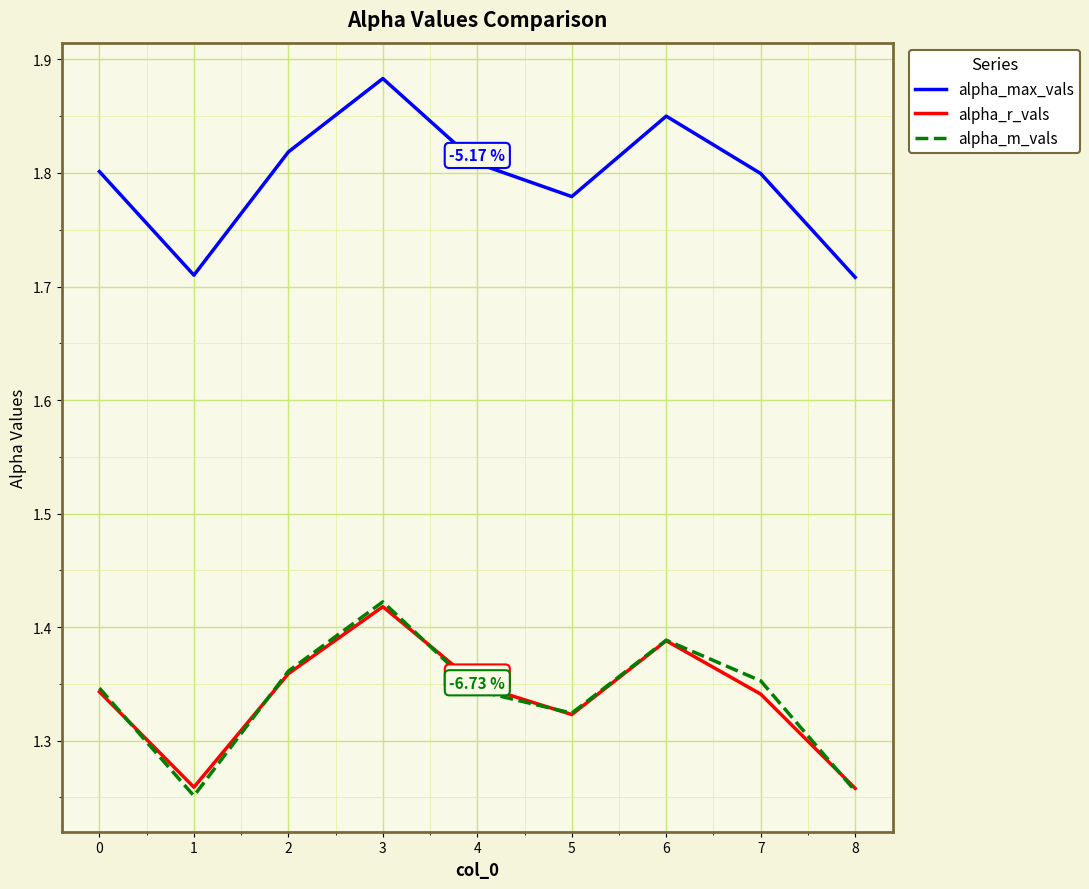

True or false: alpha_max_vals and alpha_r_vals cross at least once.

False